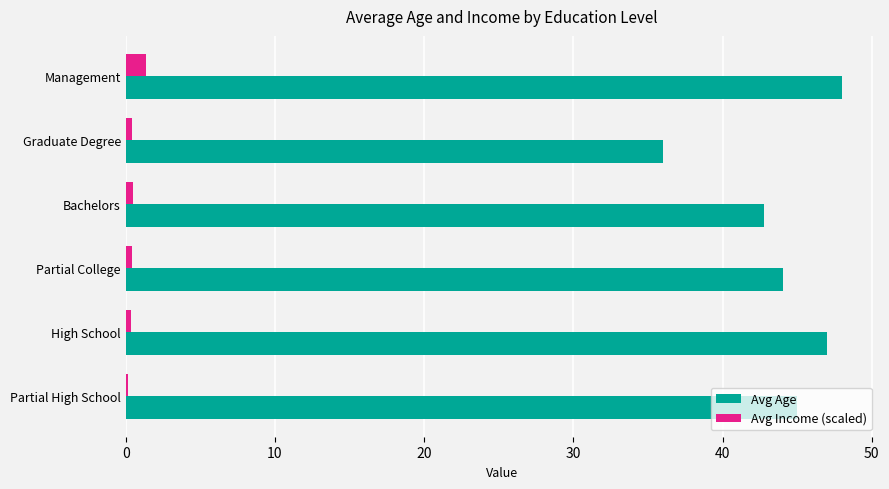

What is the smallest value displayed?

0.2